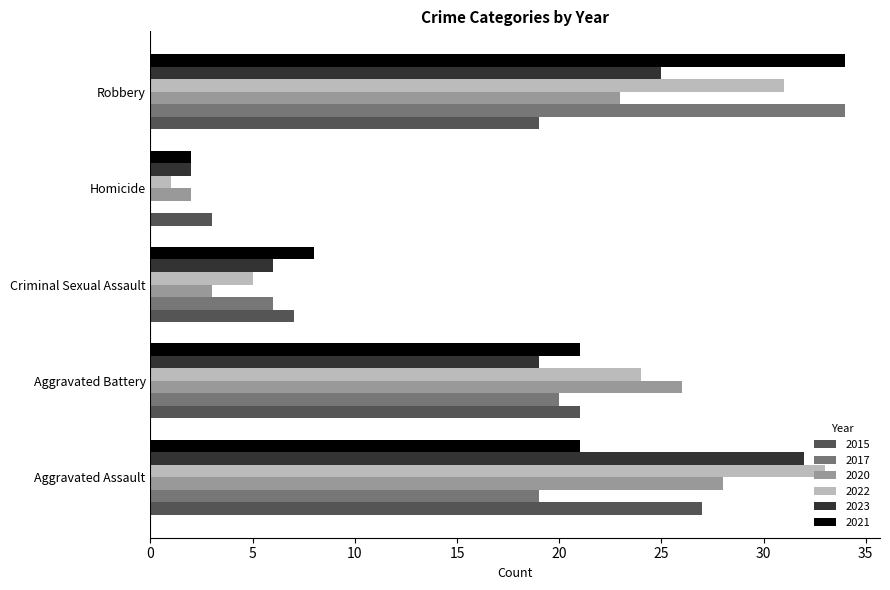

The 2015 series shows 10 at Aggravated Assault. True or false?

False